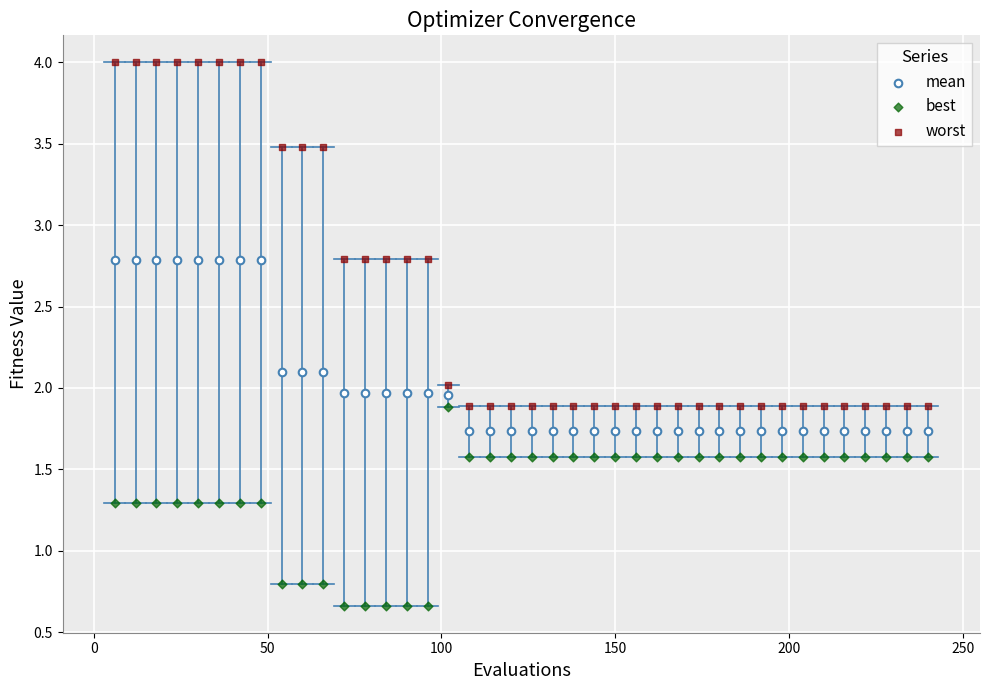

Which series reaches the minimum Y coordinate?

best